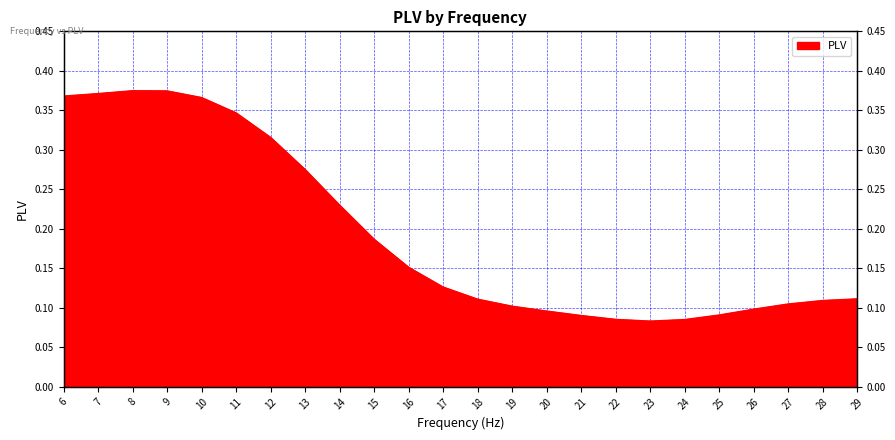

How many interior local valleys (lower than both neighbors) does the data have?

1